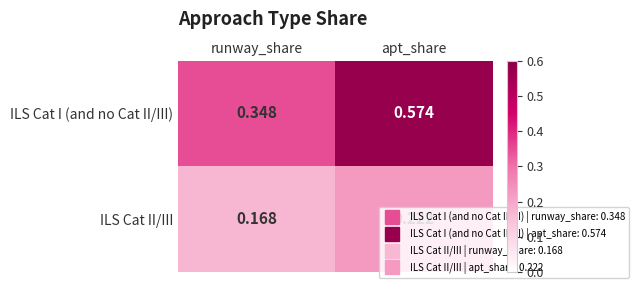

At which label is ILS Cat I (and no Cat II/III) closest to 0?

runway_share